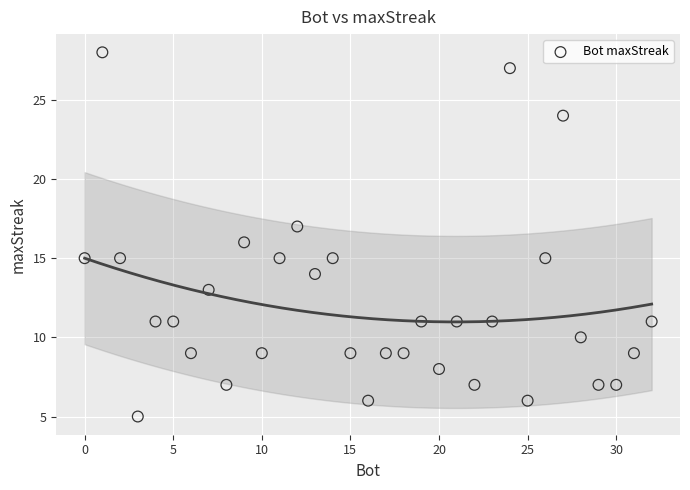

What is the range of X values (max minus min)?

32